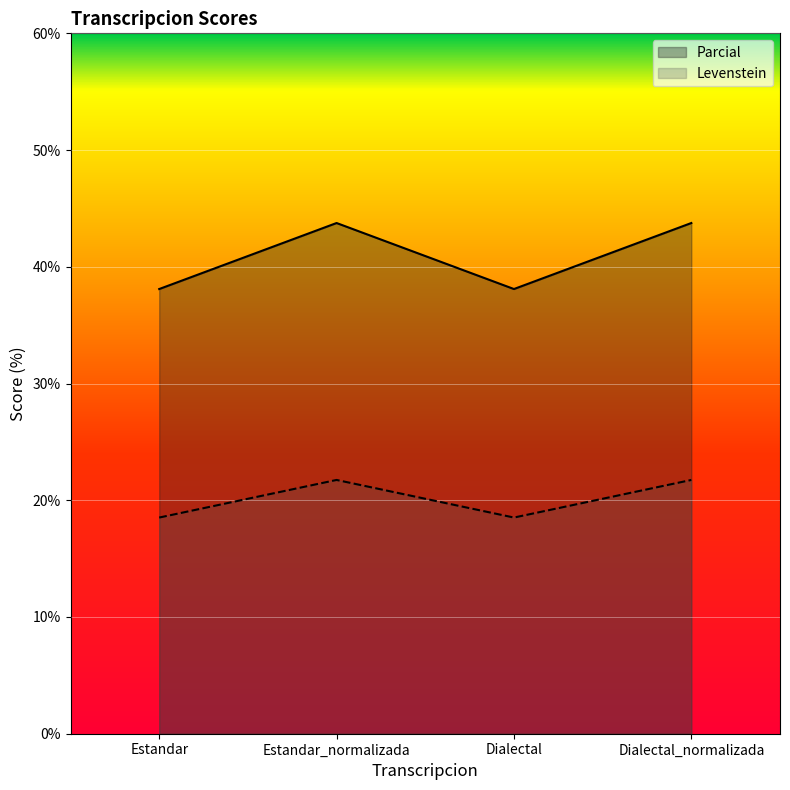

What is the smallest value displayed?

18.5